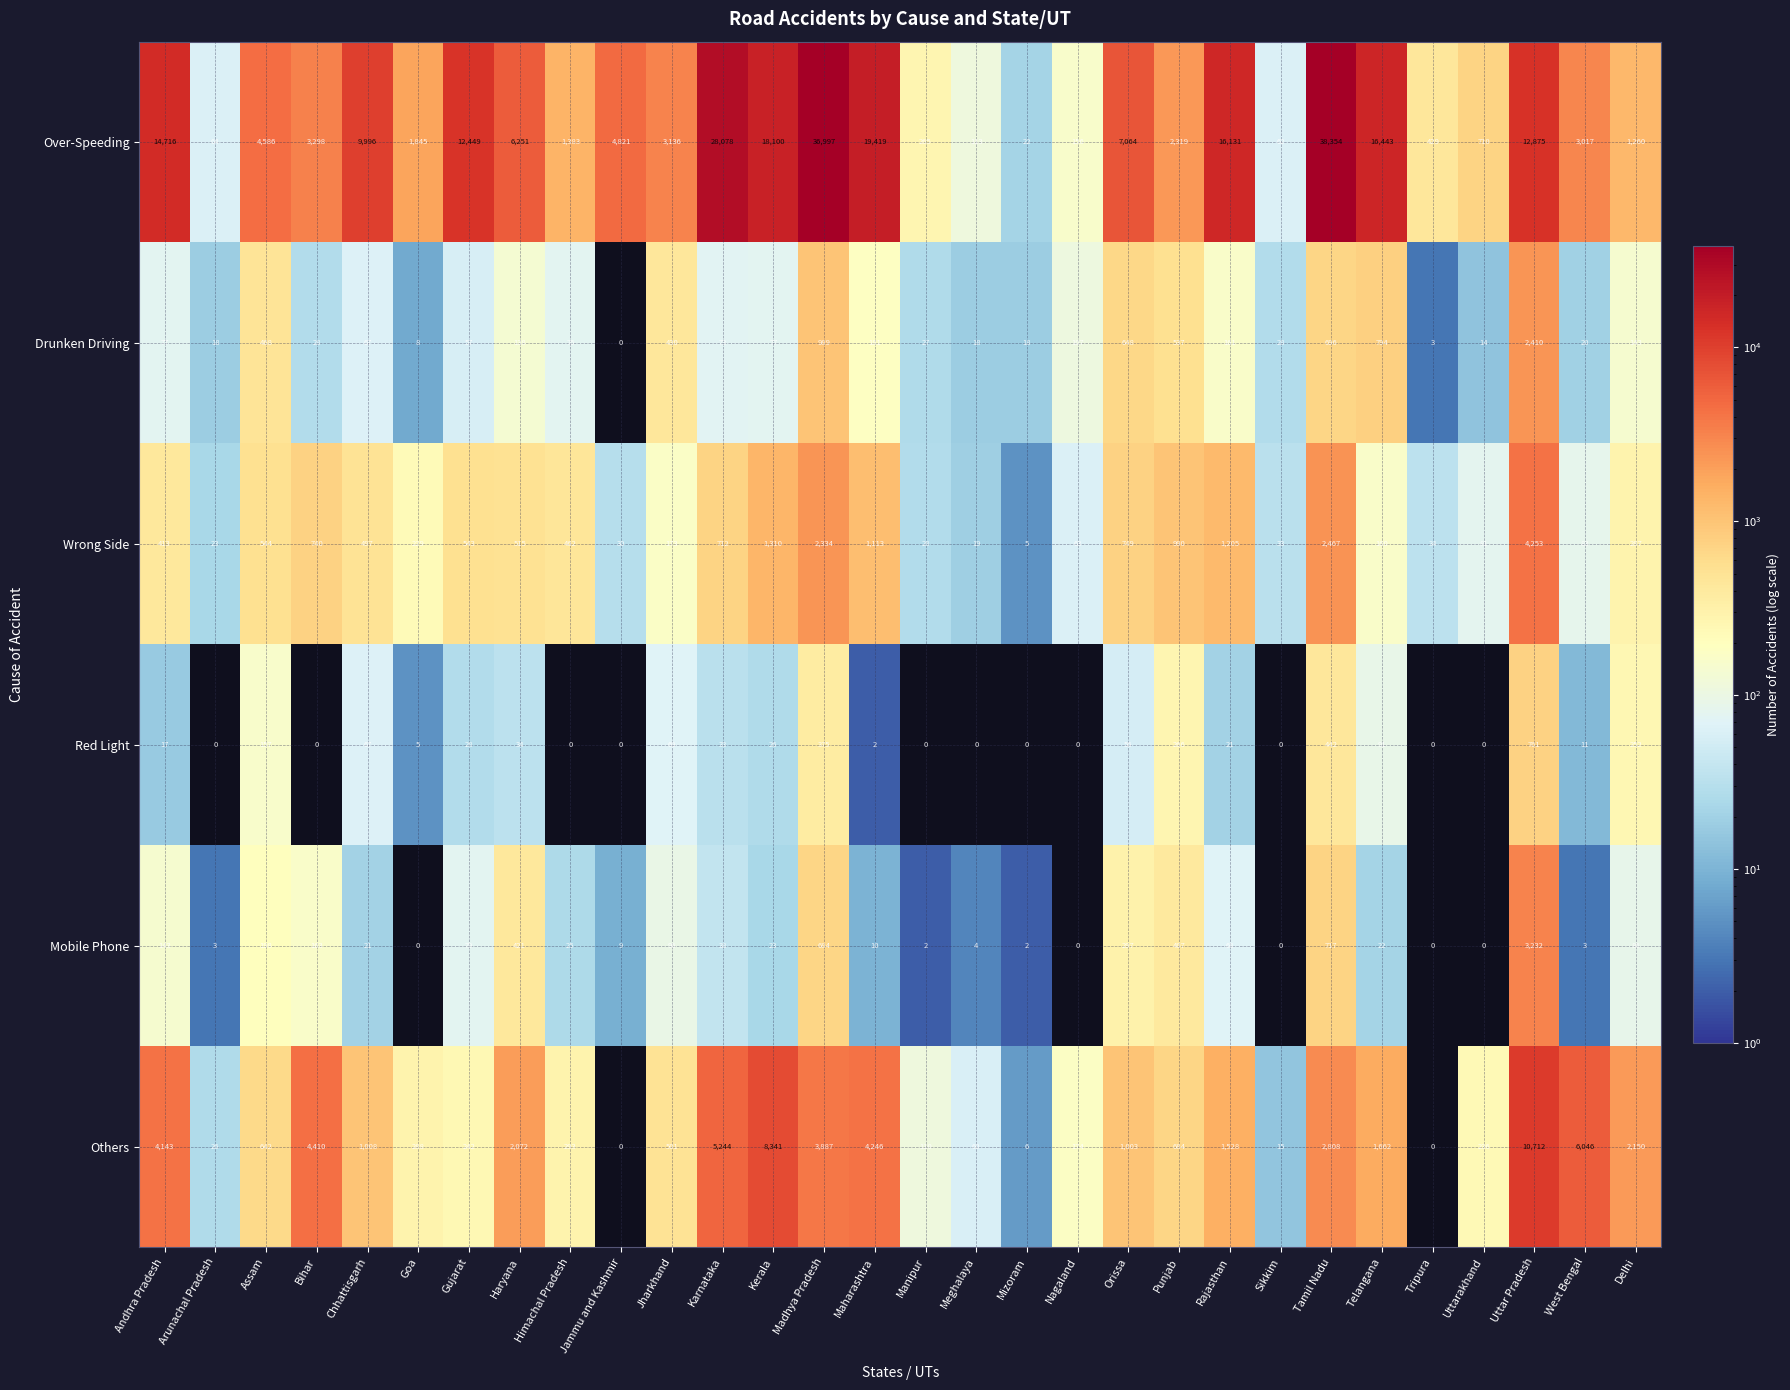

The Mobile Phone series shows 486 at Orissa. True or false?

False